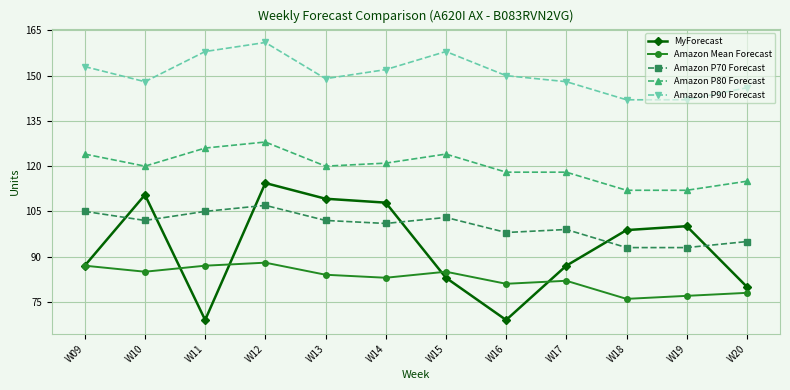

Reading right to left, extract all data points from this chart.

MyForecast: W20=80.0	W19=100.1	W18=98.8	W17=87.0	W16=69.0	W15=83.0	W14=107.9	W13=109.2	W12=114.4	W11=69.0	W10=110.5	W09=87.0
Amazon Mean Forecast: W20=78.0	W19=77.0	W18=76.0	W17=82.0	W16=81.0	W15=85.0	W14=83.0	W13=84.0	W12=88.0	W11=87.0	W10=85.0	W09=87.0
Amazon P70 Forecast: W20=95.0	W19=93.0	W18=93.0	W17=99.0	W16=98.0	W15=103.0	W14=101.0	W13=102.0	W12=107.0	W11=105.0	W10=102.0	W09=105.0
Amazon P80 Forecast: W20=115.0	W19=112.0	W18=112.0	W17=118.0	W16=118.0	W15=124.0	W14=121.0	W13=120.0	W12=128.0	W11=126.0	W10=120.0	W09=124.0
Amazon P90 Forecast: W20=146.0	W19=142.0	W18=142.0	W17=148.0	W16=150.0	W15=158.0	W14=152.0	W13=149.0	W12=161.0	W11=158.0	W10=148.0	W09=153.0